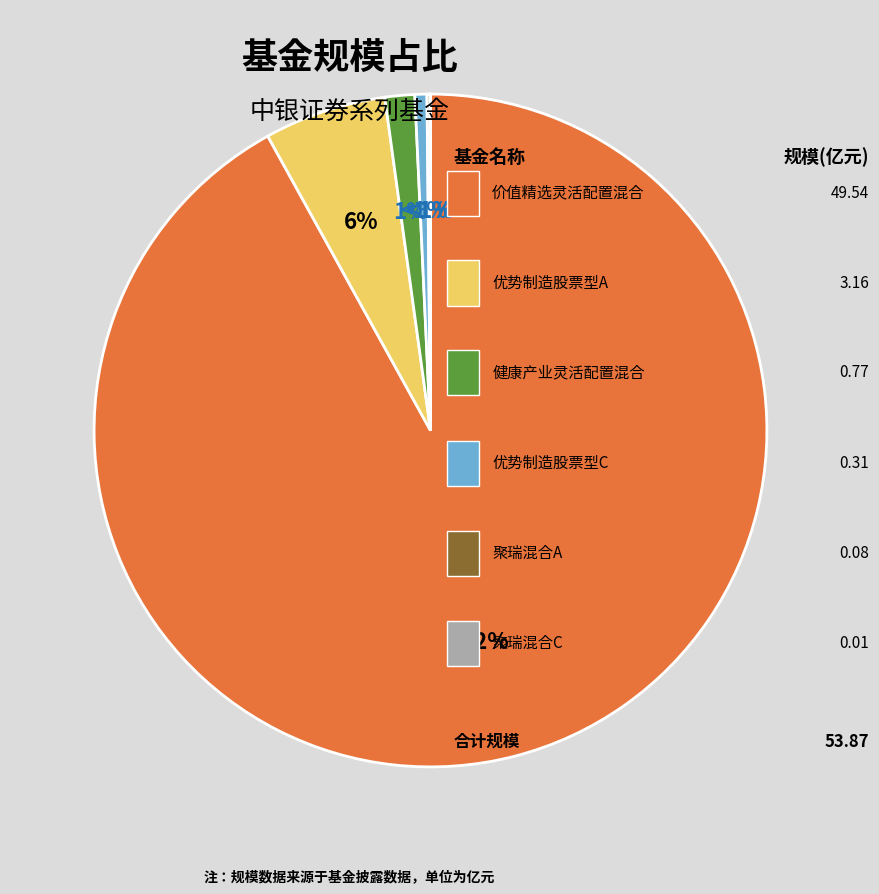

Does 中银证券优势制造股票型证券投资基金C account for over 50% of the chart?

No